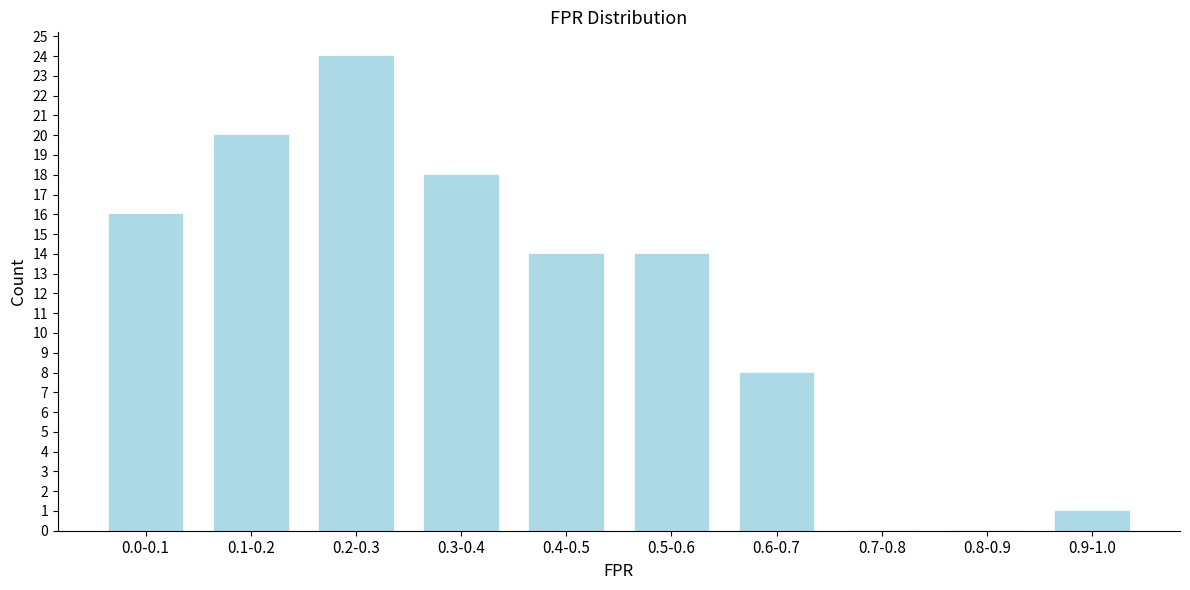

Reading left to right, transcribe all the data shown in this chart.

0.0-0.1=16	0.1-0.2=20	0.2-0.3=24	0.3-0.4=18	0.4-0.5=14	0.5-0.6=14	0.6-0.7=8	0.7-0.8=0	0.8-0.9=0	0.9-1.0=1